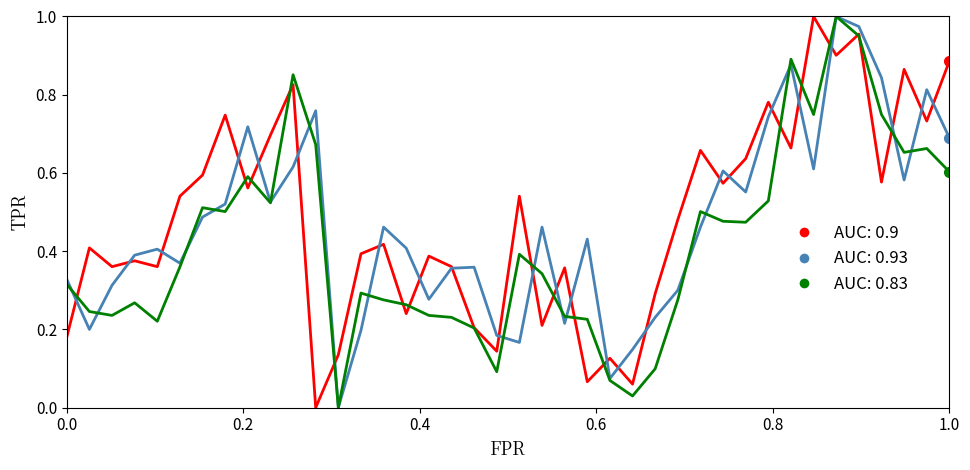

How many lines are shown in the chart?

3